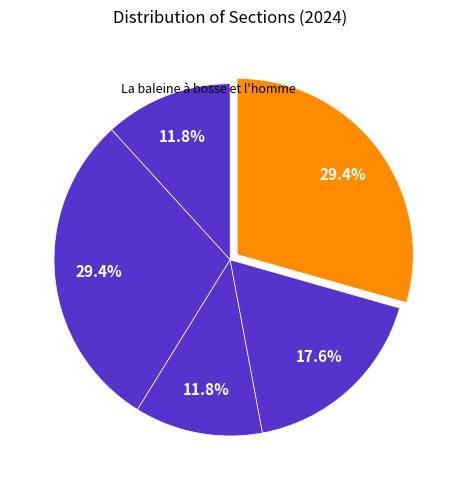

Which slice is the largest?

Écologie et comportement